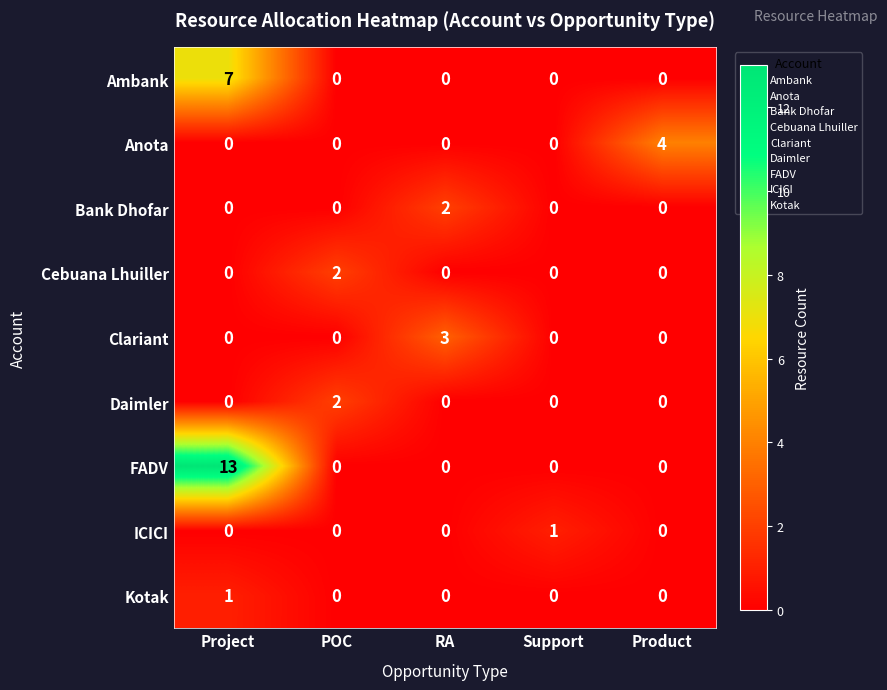

What is the difference between the maximum and minimum values in the Ambank series?

7